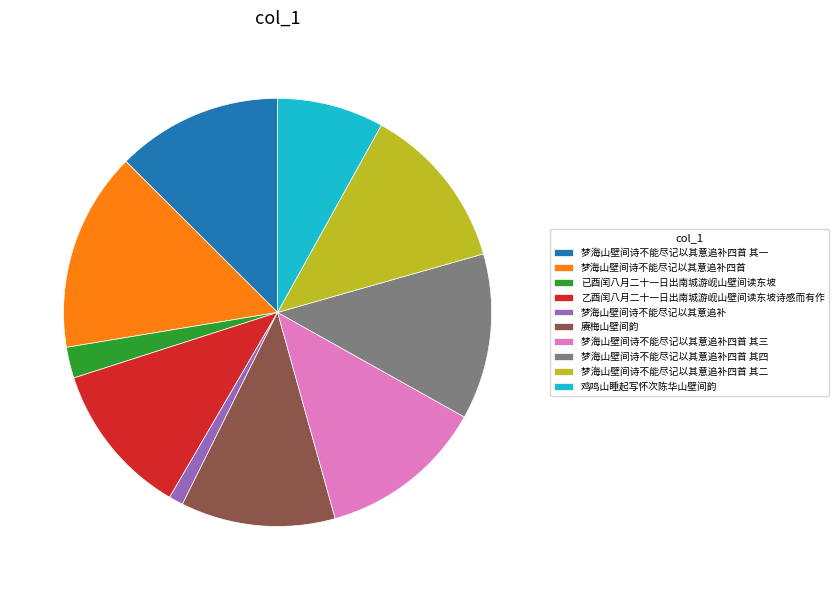

How many slices are in this pie chart?

10